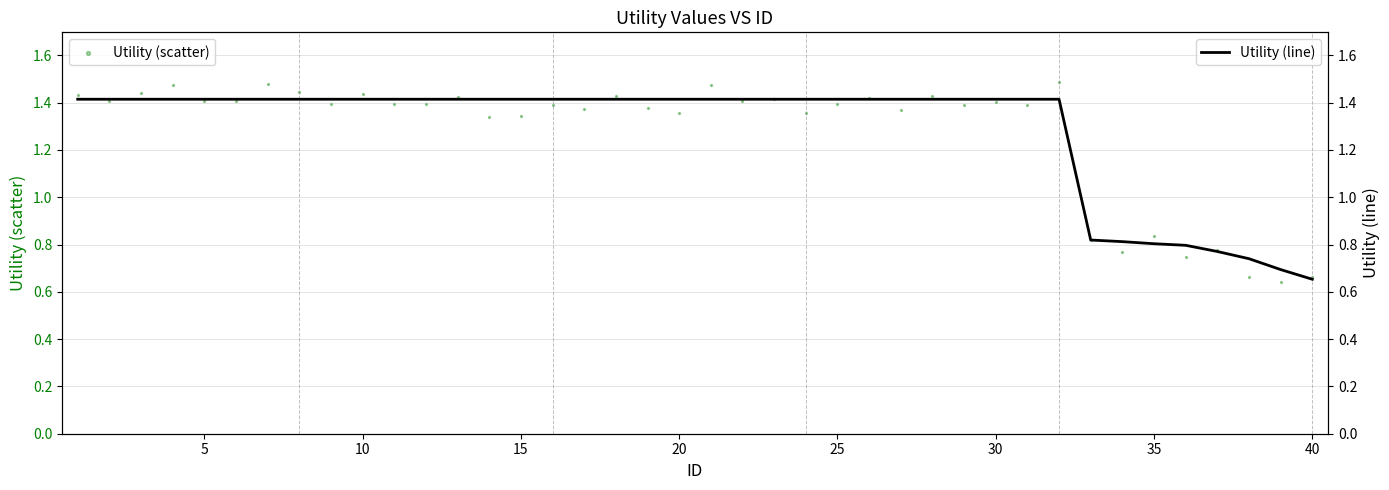

Which series contains the highest Y value?

Utility (scatter)